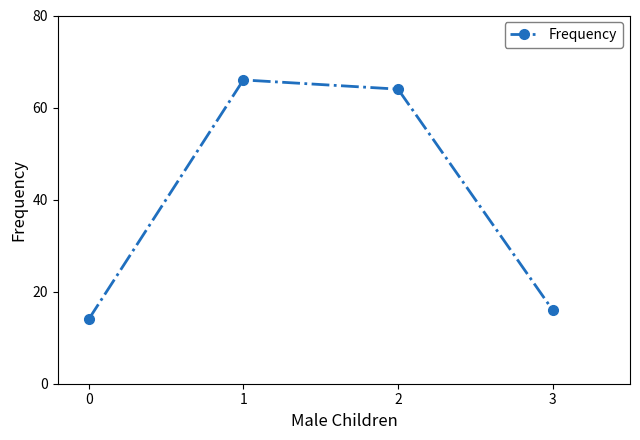

What is the difference between the second highest and second lowest values?

48